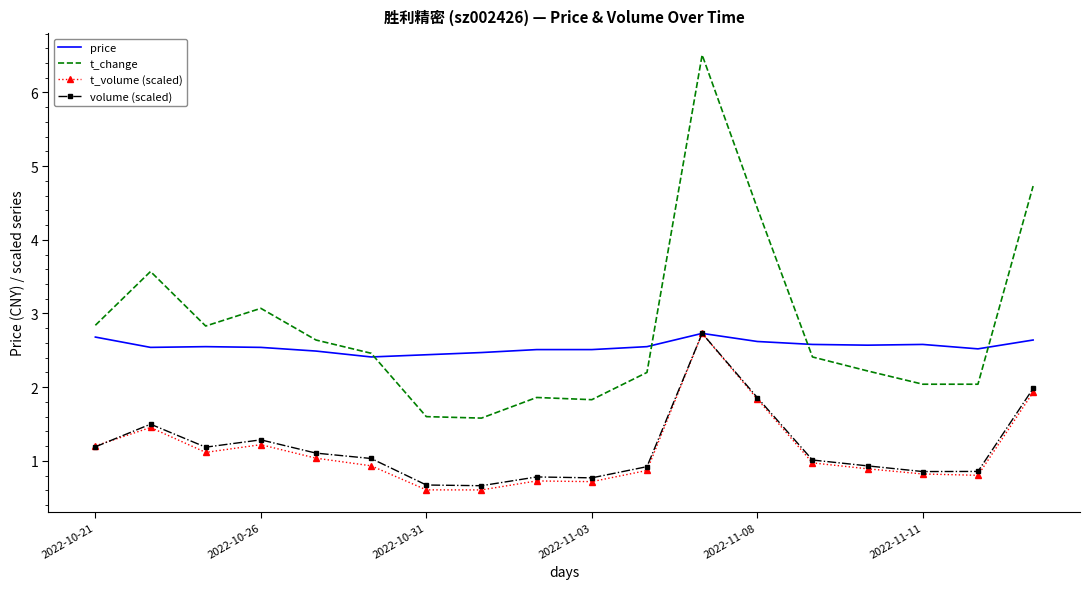

Which series has the widest spread of values?

t_change